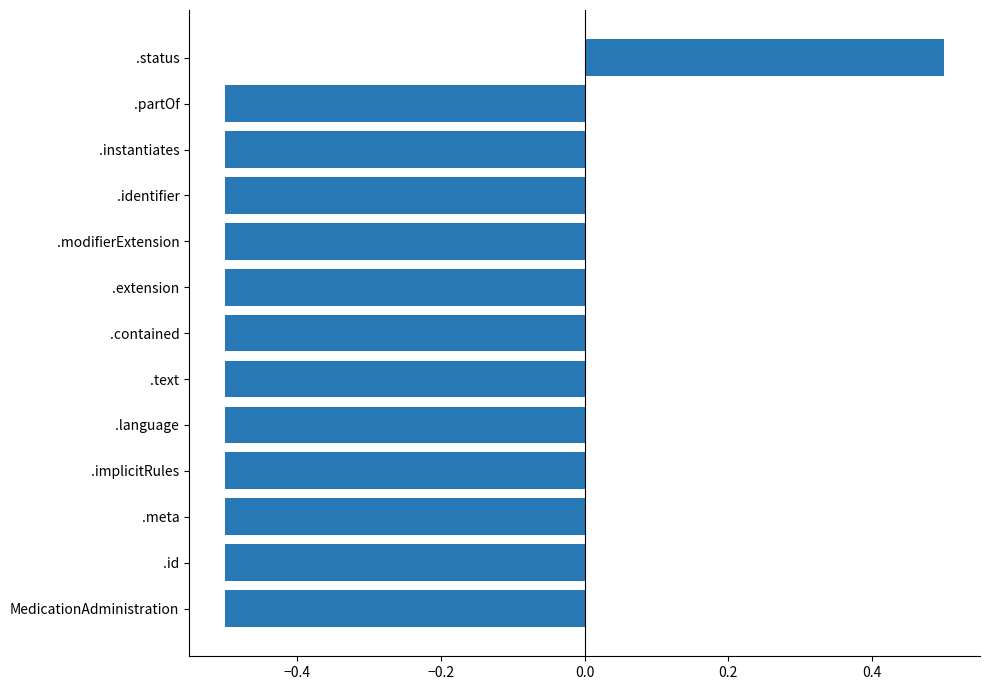

Count the values in the range 0 to 1.

1